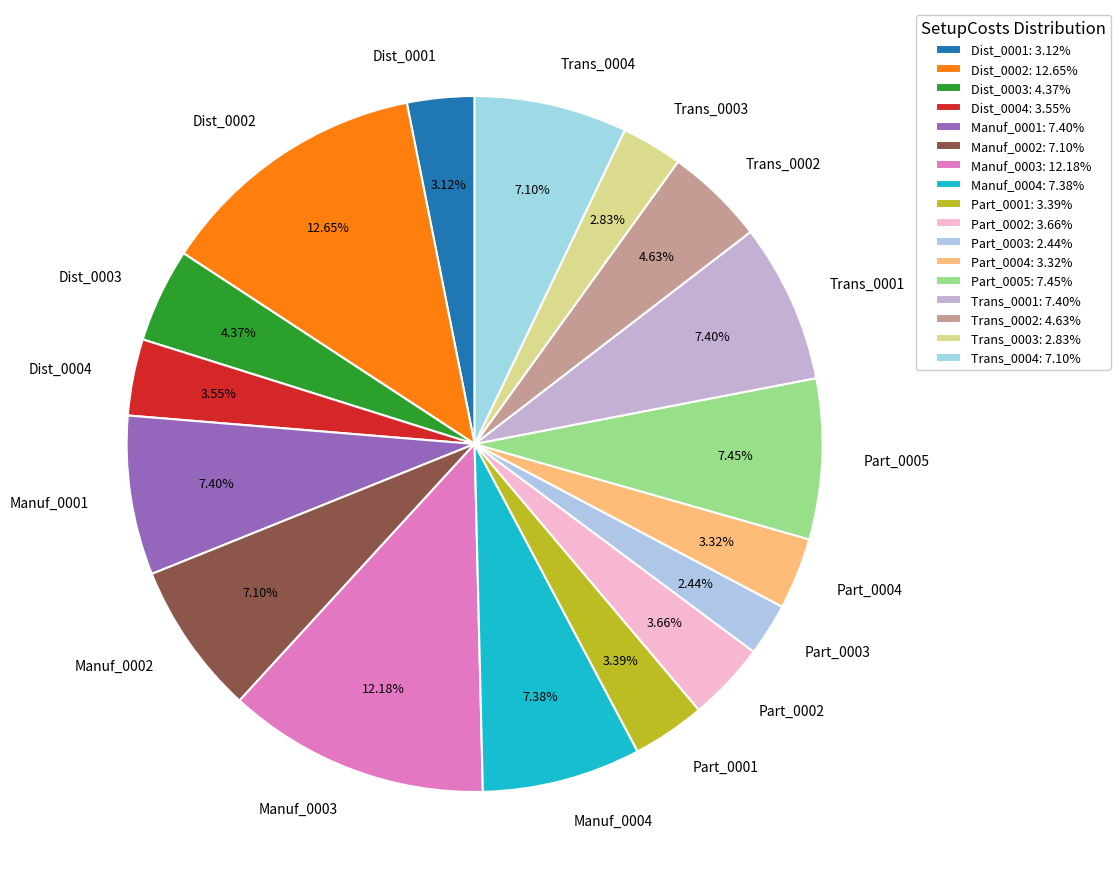

What is the total percentage of Part_0003 and Part_0005?

9.9%